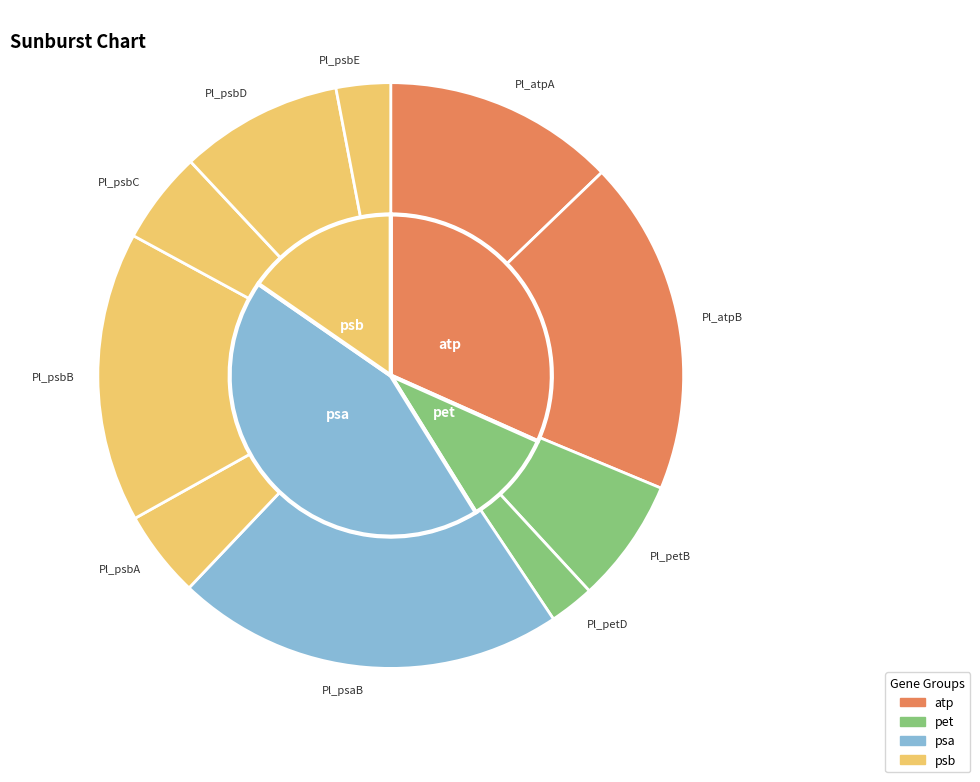

How many slices are in this pie chart?

10